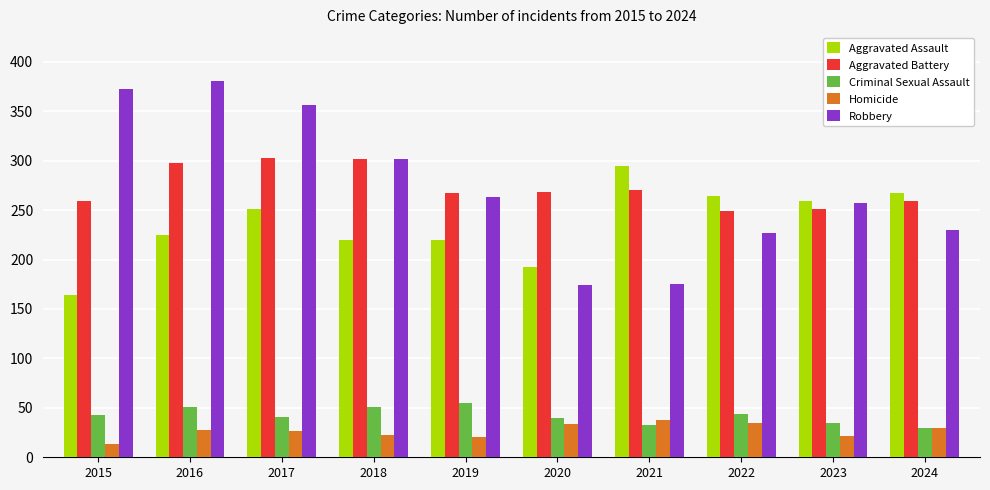

What is the spread (max minus min) of values at 2018?

279